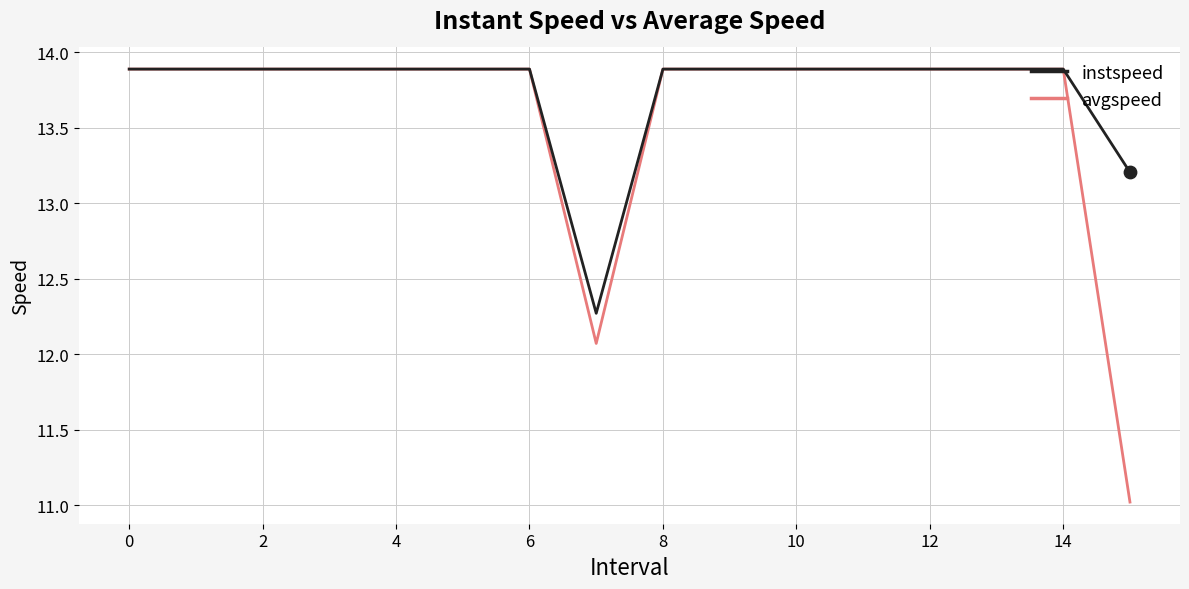

Which series has the largest total across all categories?

instspeed